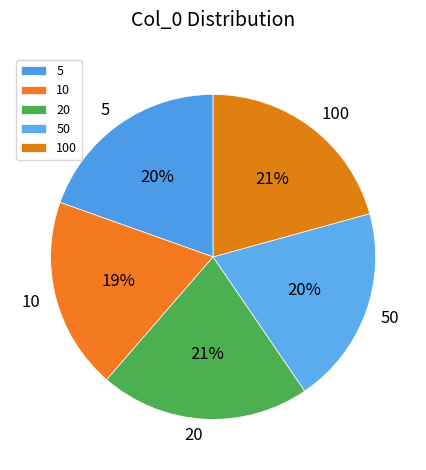

Count the number of slices in the pie.

5